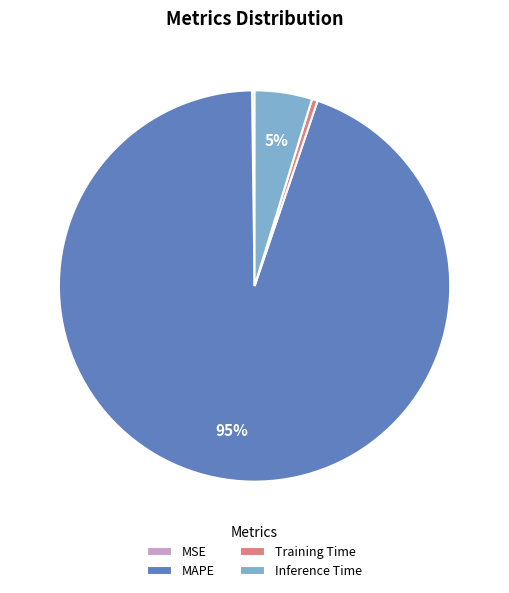

Which category has the biggest portion of the pie?

MAPE